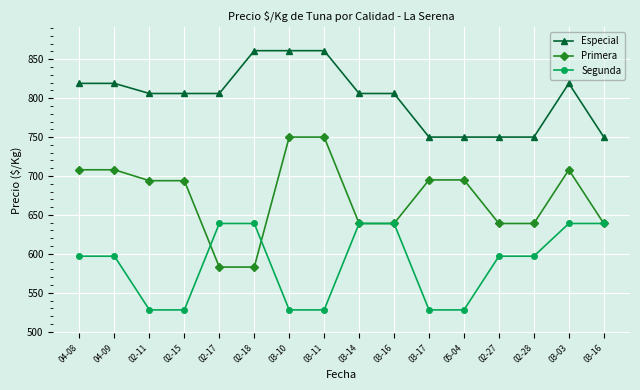

True or false: Especial and Segunda cross at least once.

False